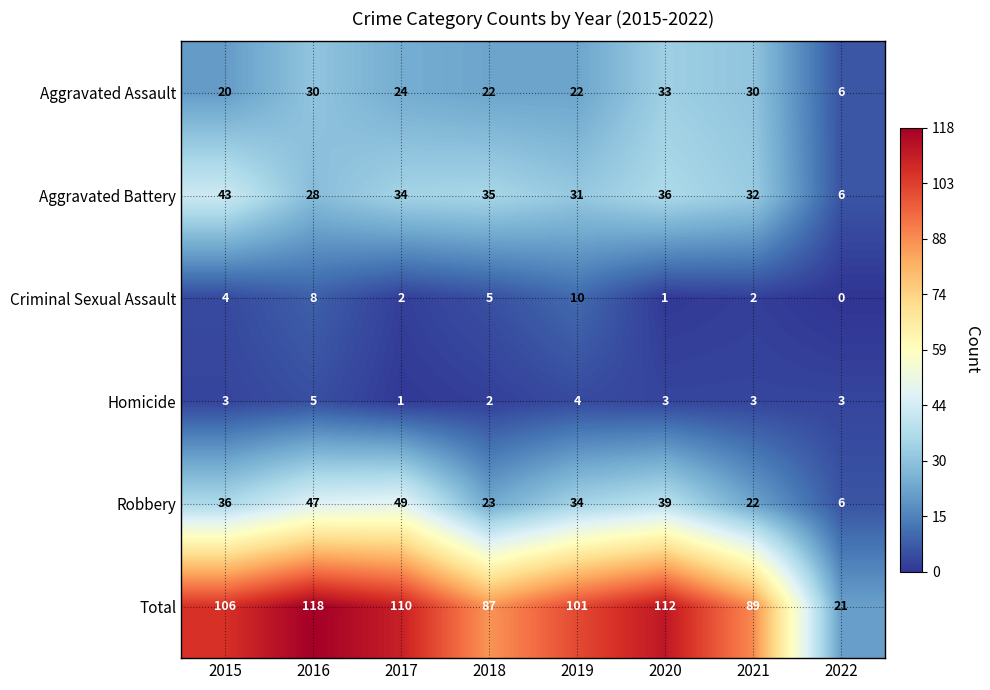

Which series has the widest spread of values?

Total